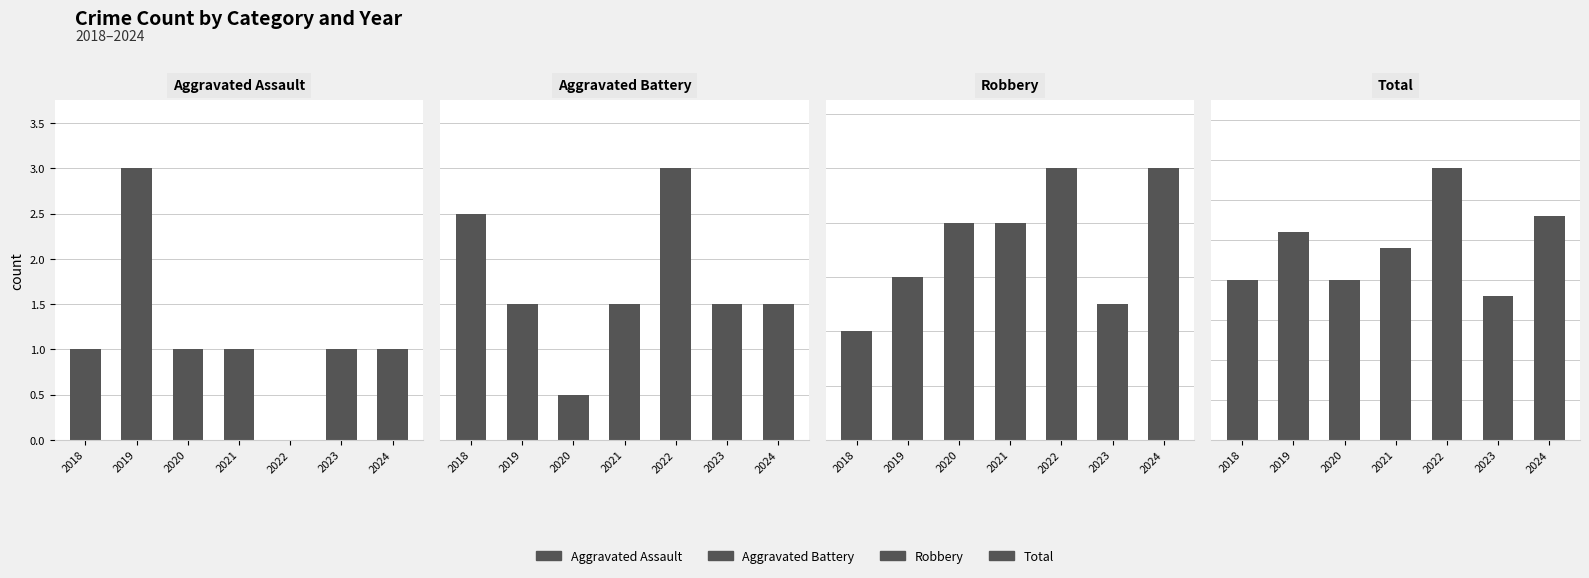

Is it true that Total equals 10 at 2018?

True